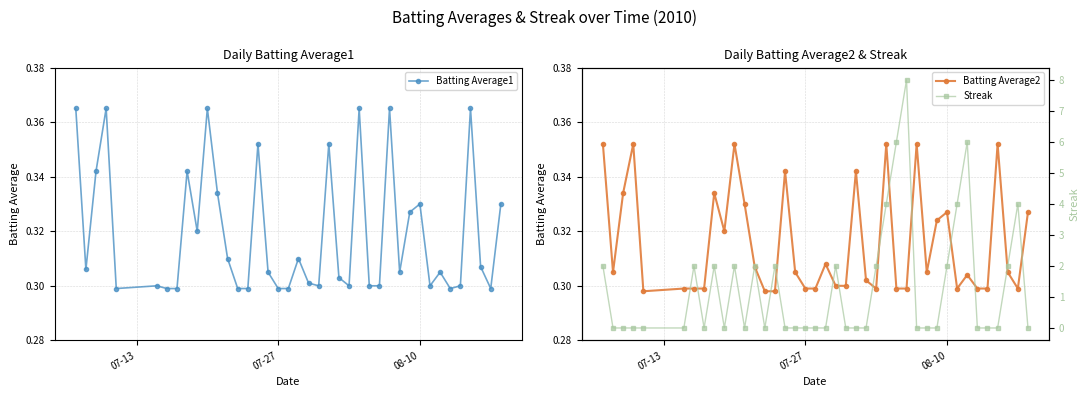

What are all the series names shown in the legend?

Batting Average1, Batting Average2, Streak